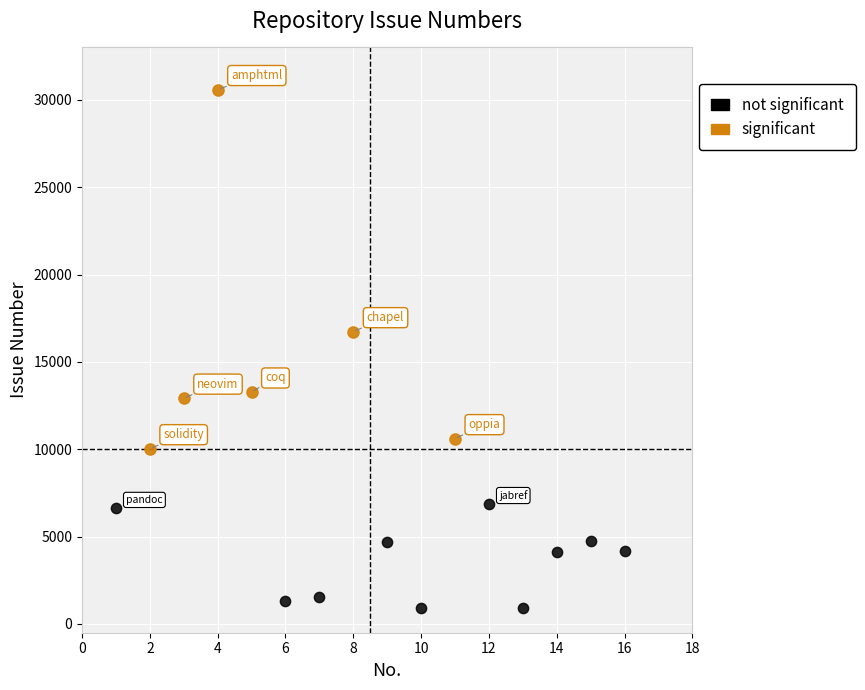

Which series reaches the maximum Y coordinate?

significant